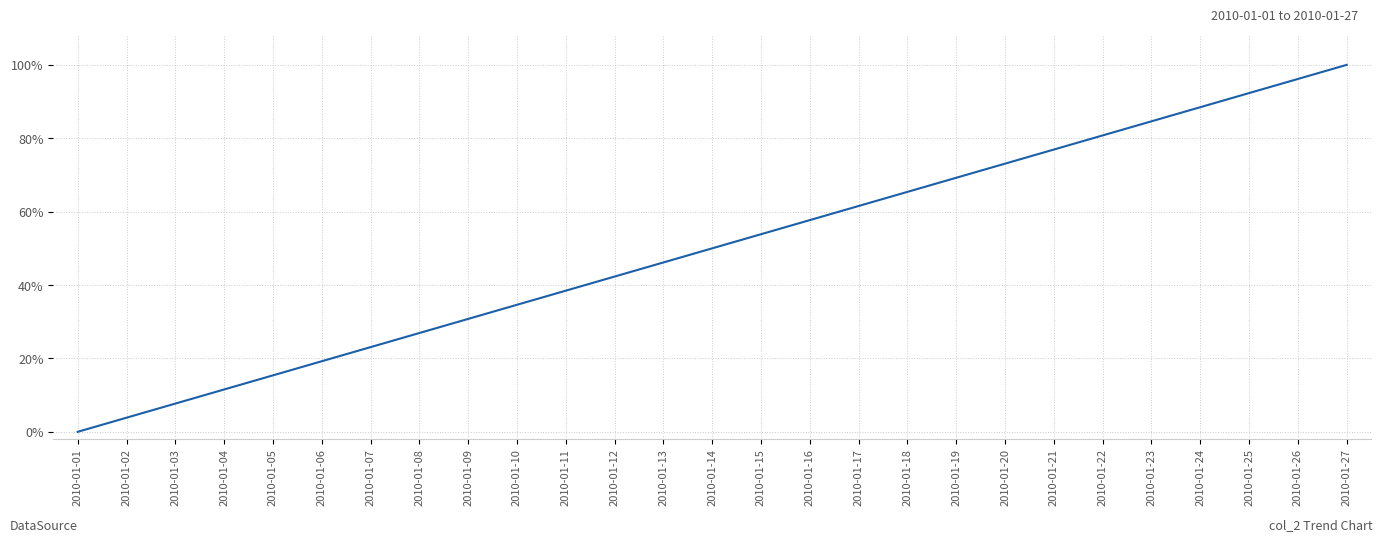

Count the number of values greater than 0.

26